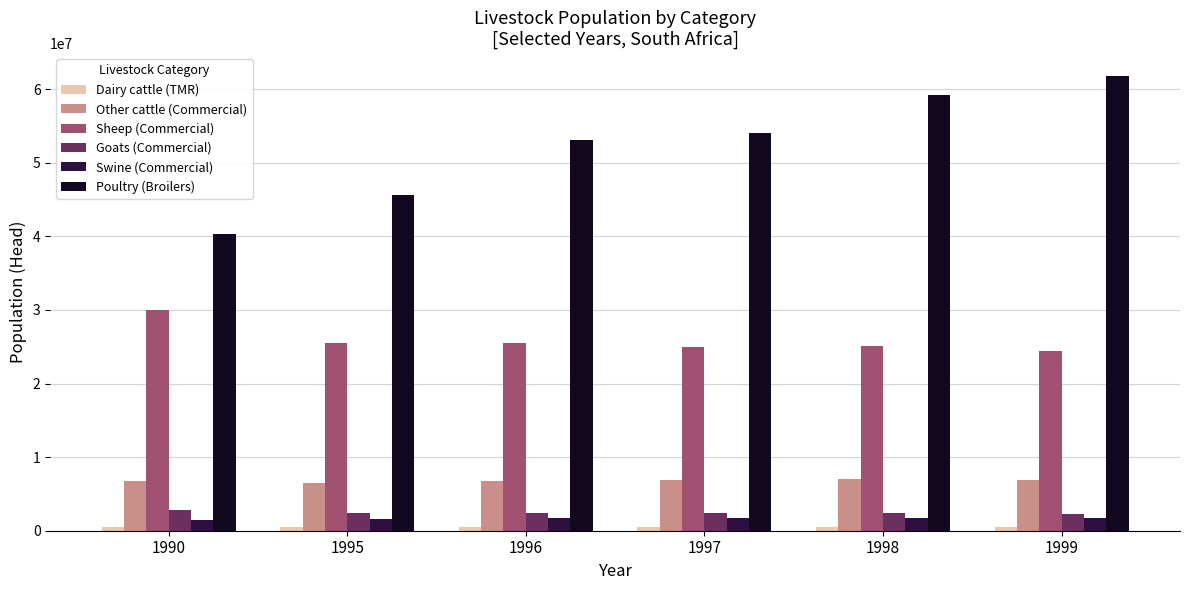

What is the difference between the maximum and minimum values in the Poultry (Broilers) series?

21514676